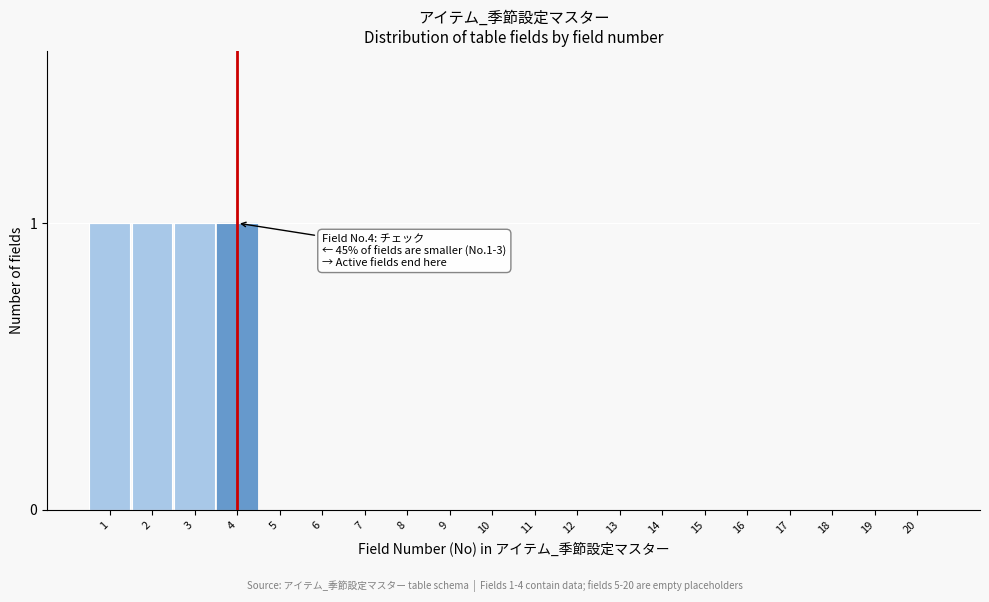

Reading right to left, extract all data points from this chart.

20=0	19=0	18=0	17=0	16=0	15=0	14=0	13=0	12=0	11=0	10=0	9=0	8=0	7=0	6=0	5=0	4=1	3=1	2=1	1=1